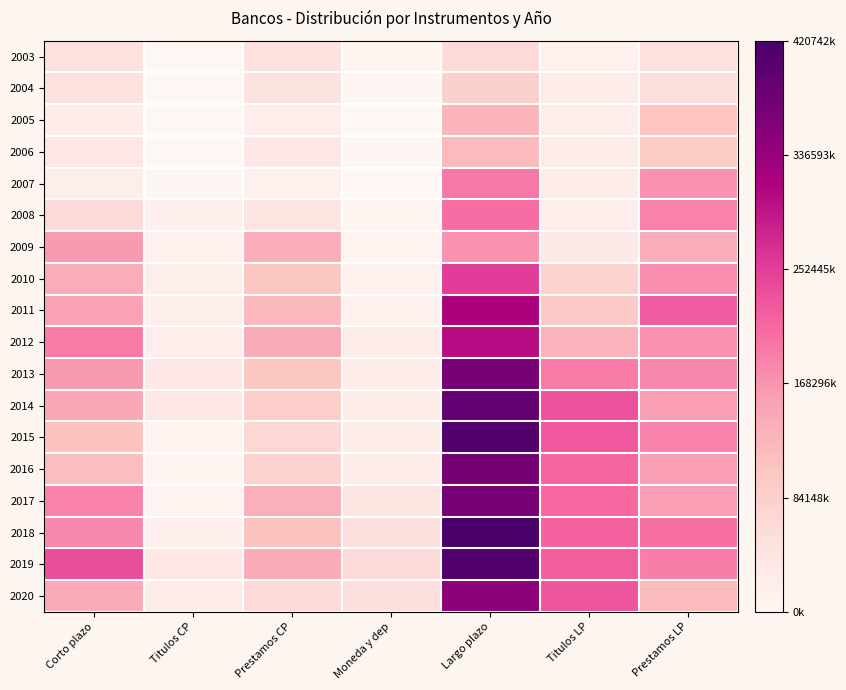

What is the spread (max minus min) of values at Largo plazo?

0.9